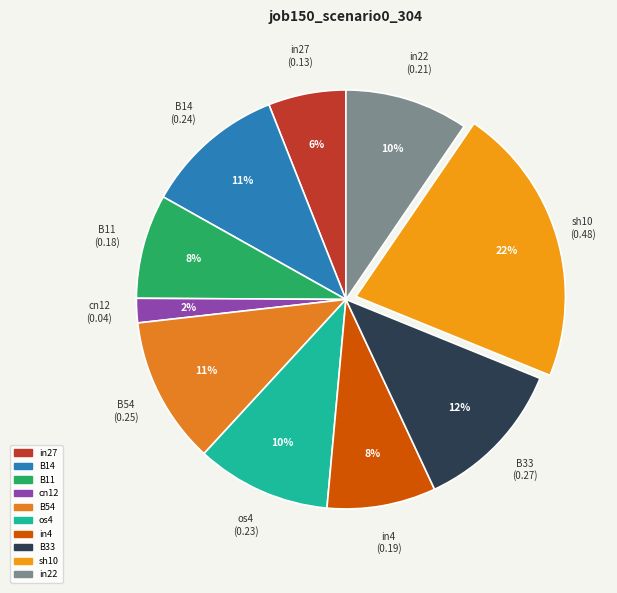

Is there any slice that represents more than half of the pie?

No